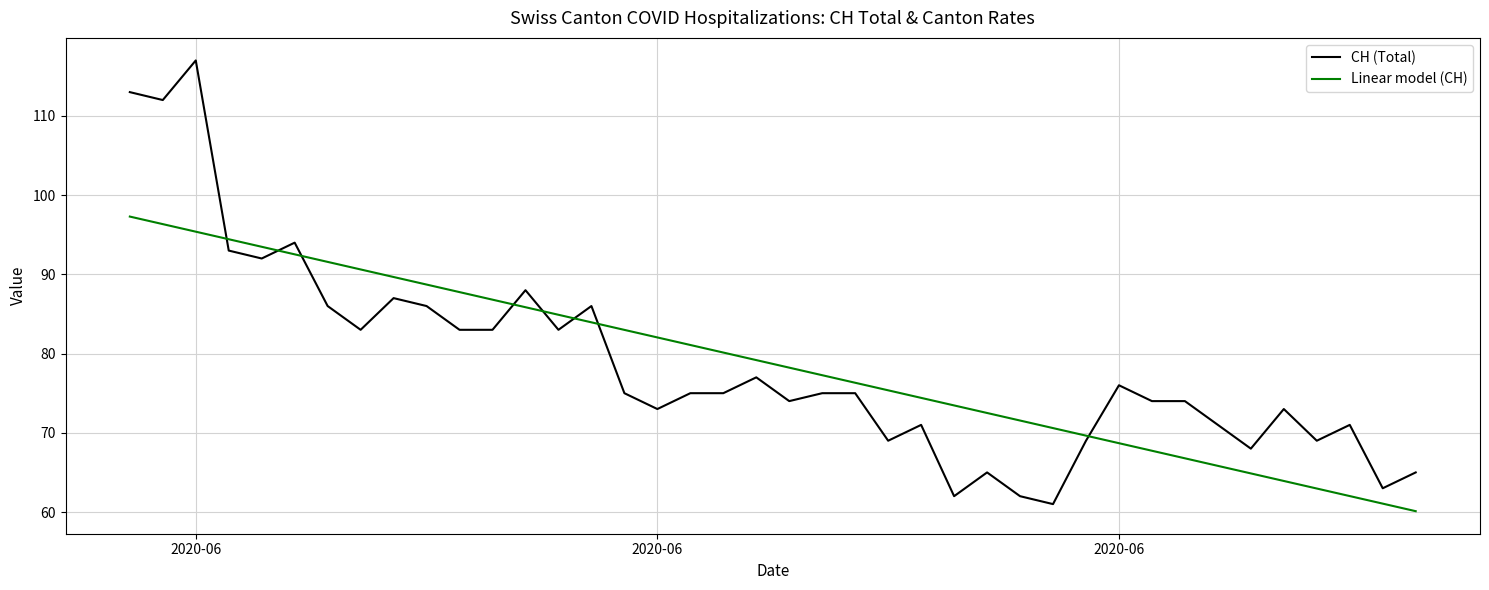

How many series are shown in this chart?

2